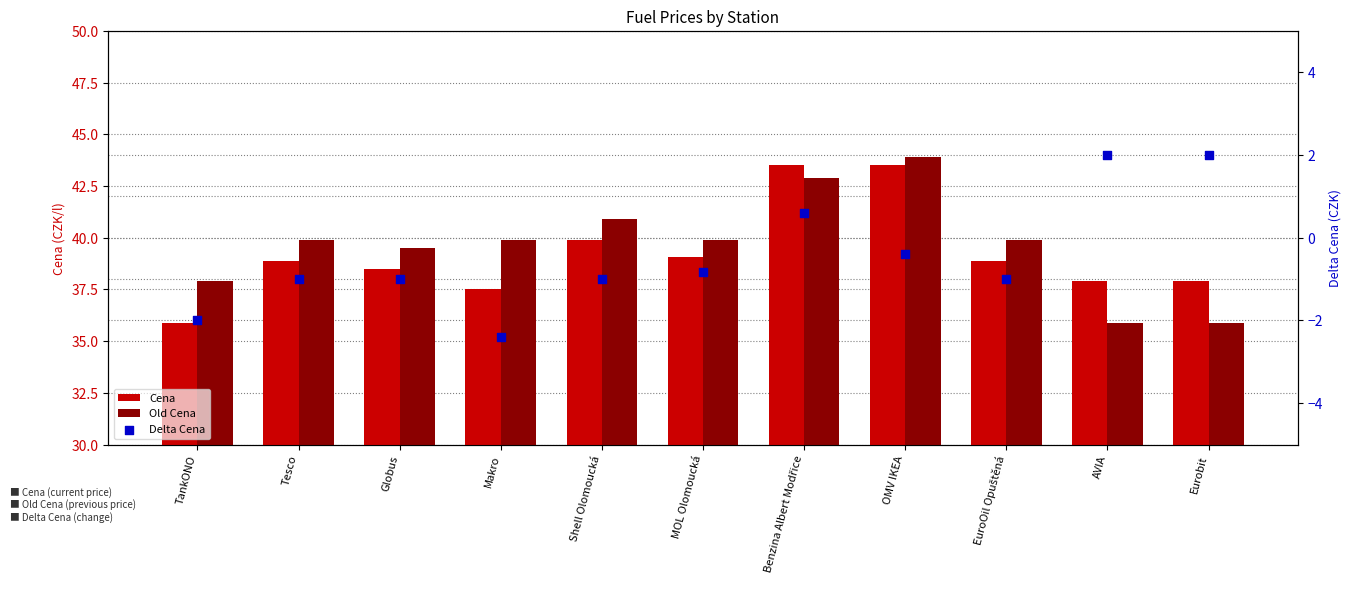

Which series contains the lowest Y value?

Delta Cena